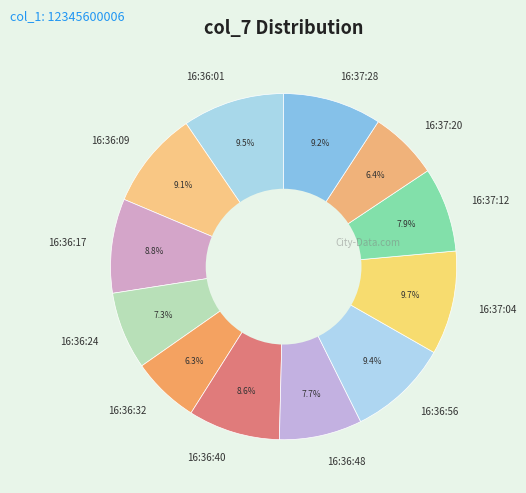

Between 16:36:48 and 16:36:56, which is larger?

16:36:56